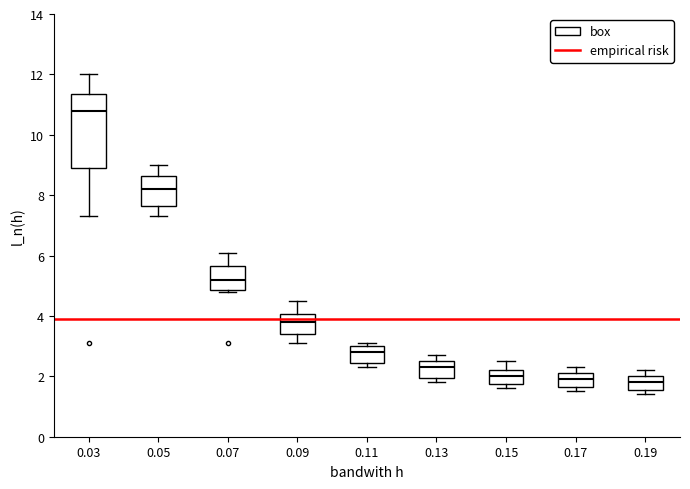

Which box is the tallest, from its lower edge to its upper edge?

0.03